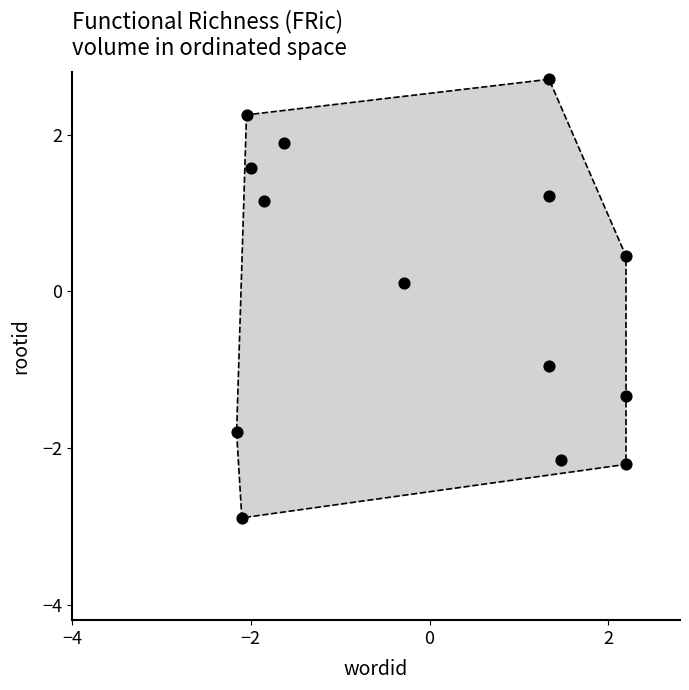

What is the range of X values (max minus min)?

4.4